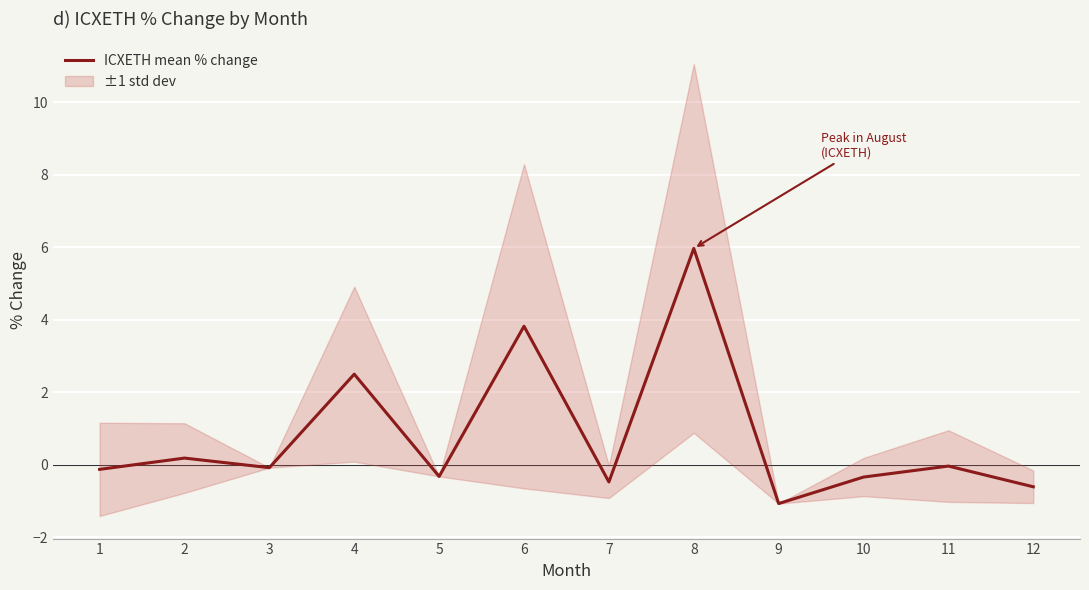

Is it true that the value at 4 is 4.4?

False